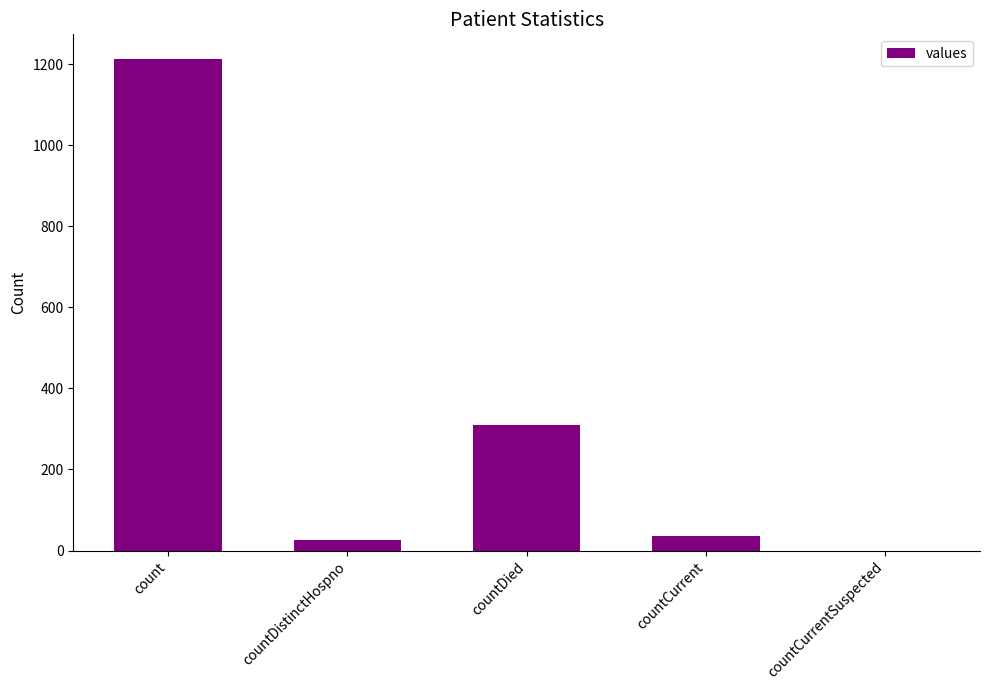

How many distinct data groups are displayed?

1